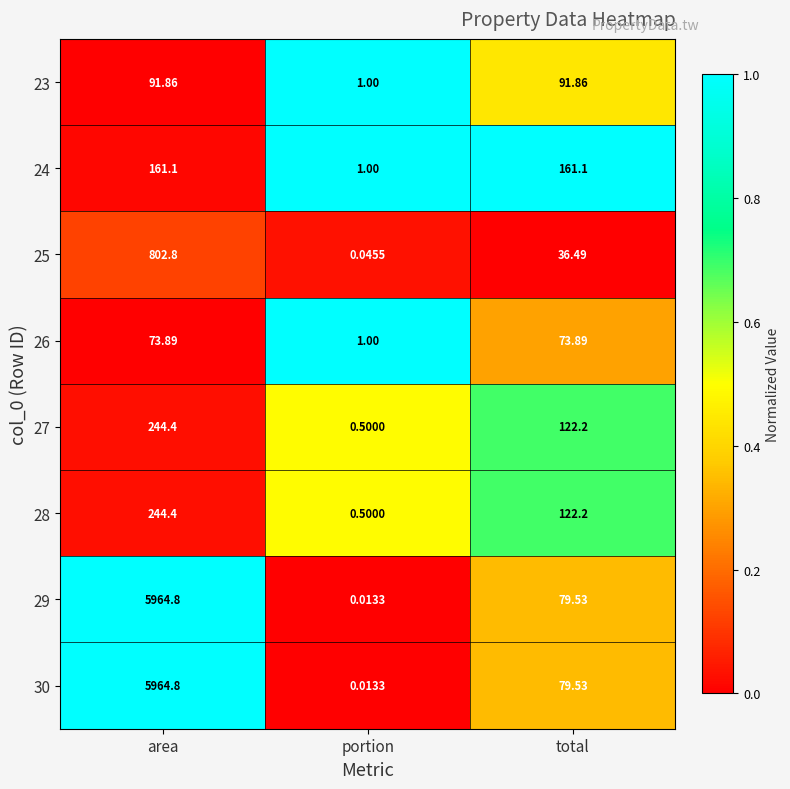

At which label does 29 reach its minimum?

portion